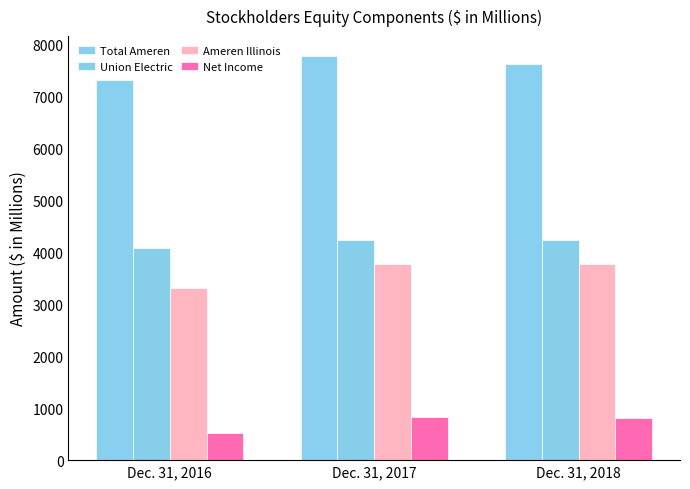

What is the value of the Net Income bar at the 3rd from the left?

815